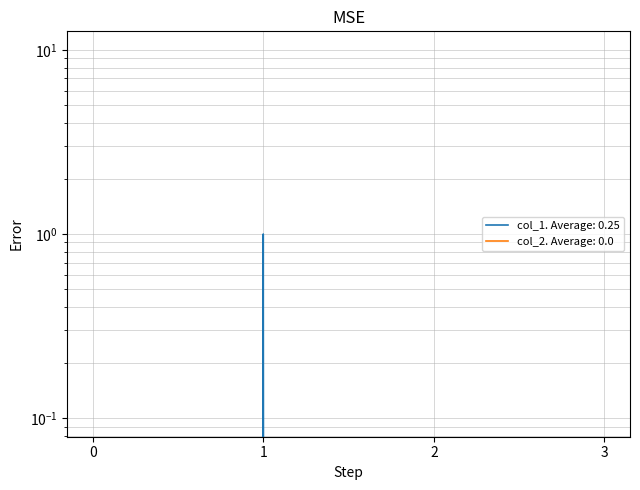

Is it true that the value at 2 is 0?

False